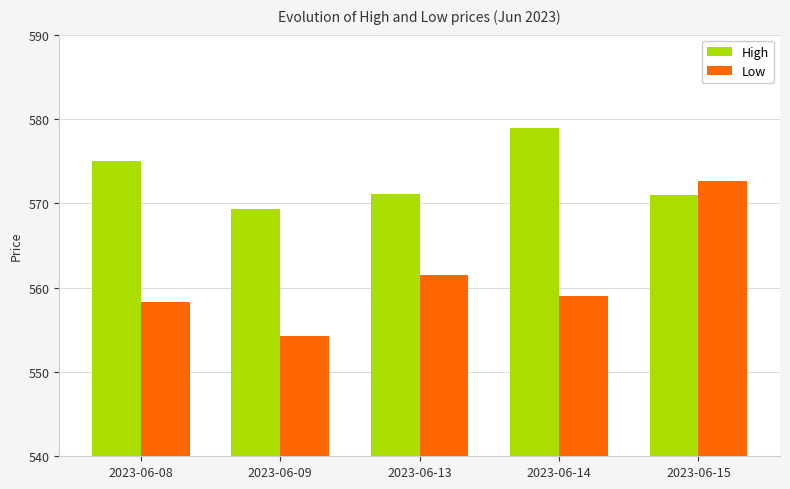

What are all the series names shown in the legend?

High, Low